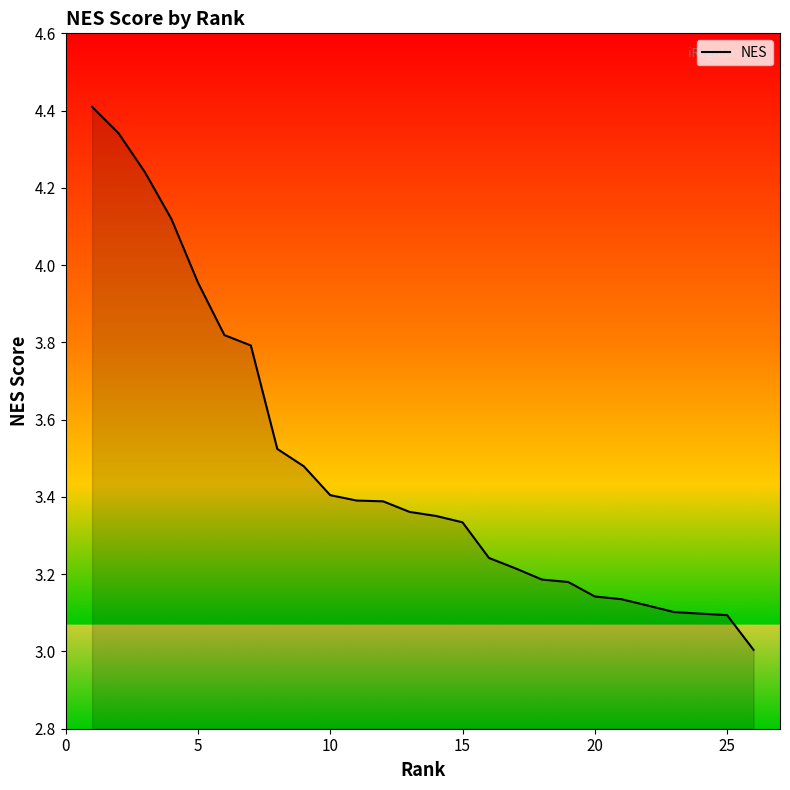

What is the difference between the maximum and minimum values?

1.4